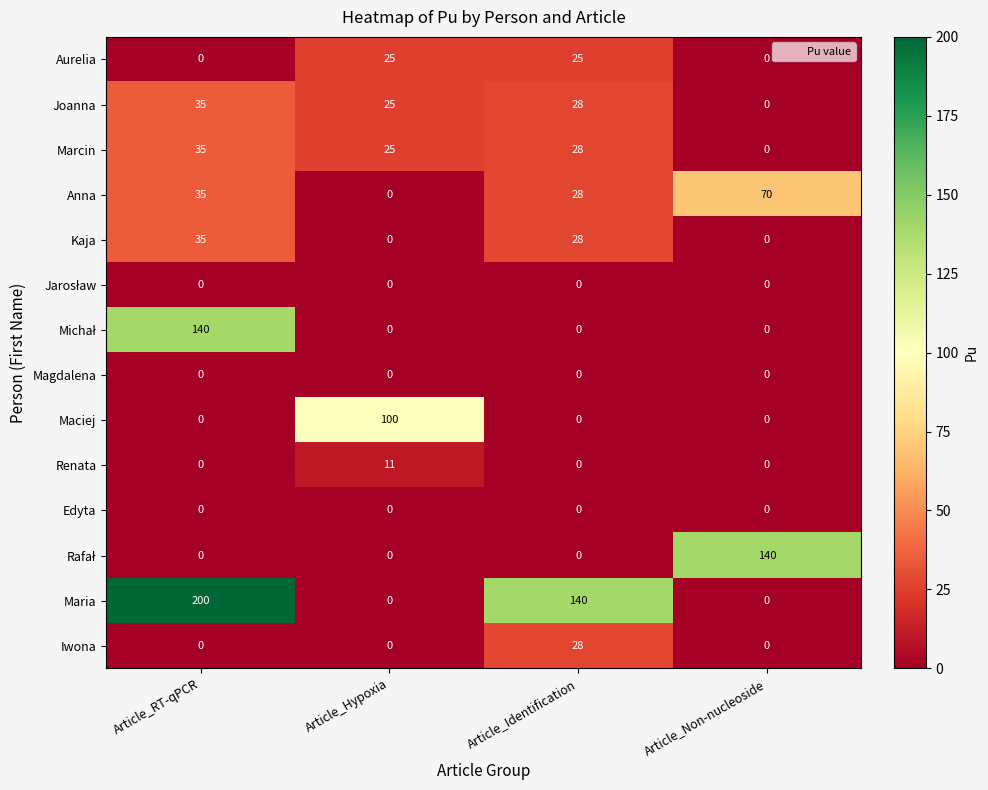

What is the sum of the Joanna values at Article_Identification and Article_RT-qPCR?

63